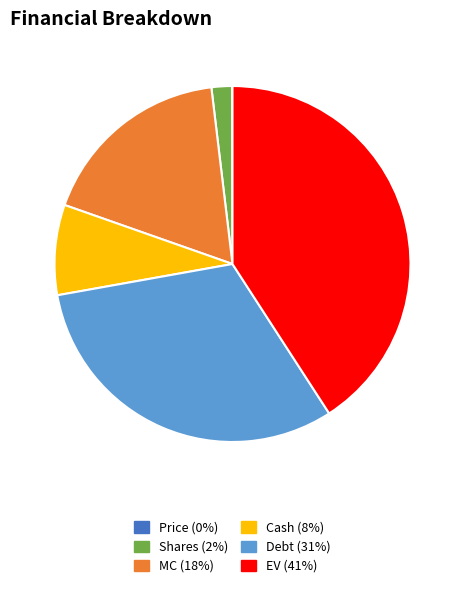

Which slice is the largest?

EV